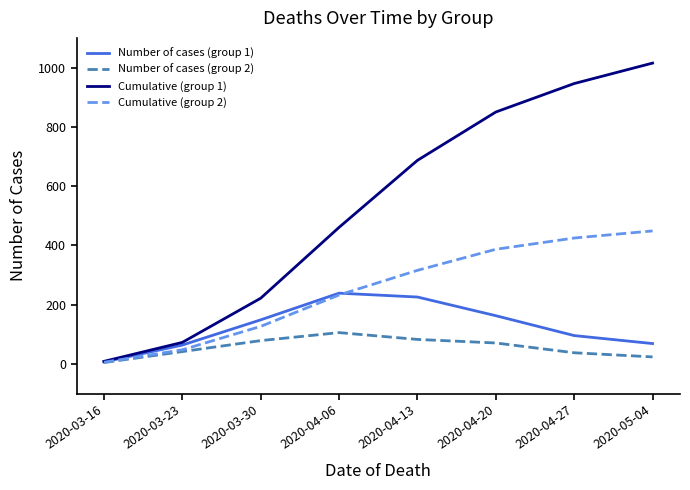

The Cumulative (group 1) series shows 1598 at 2020-05-04. True or false?

False